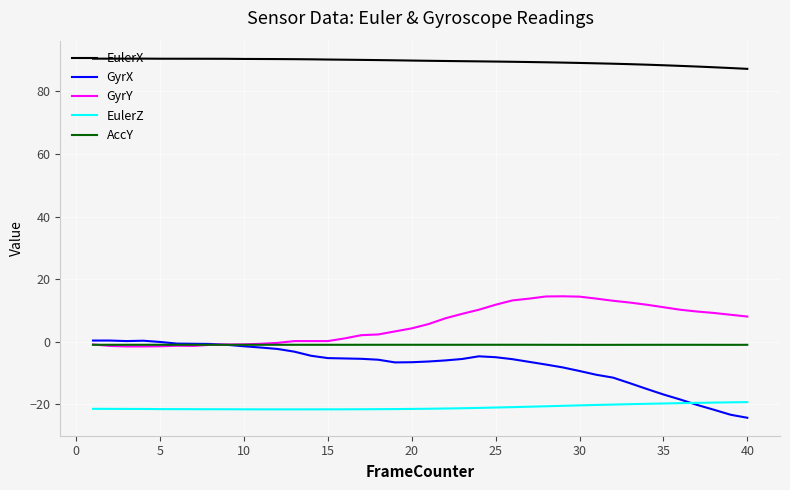

What is the greatest value displayed?

90.5